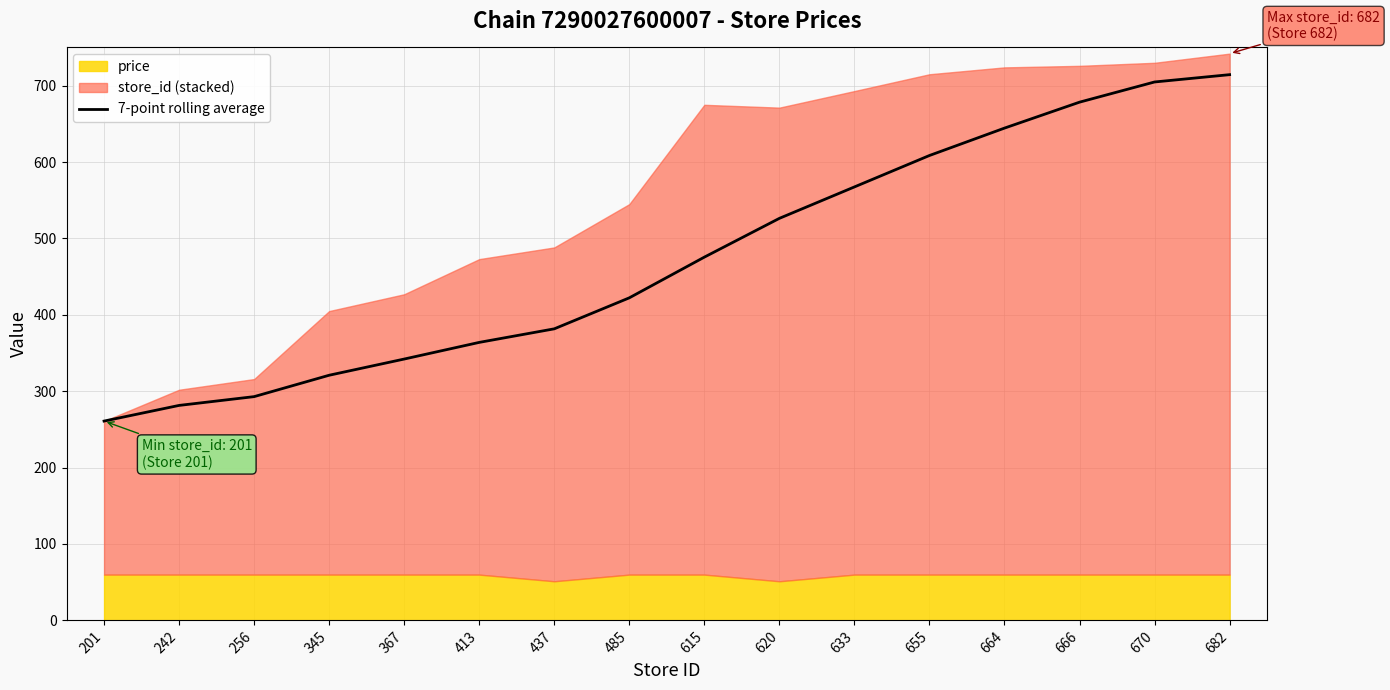

What is the value of the 12th point from the left?

608.6